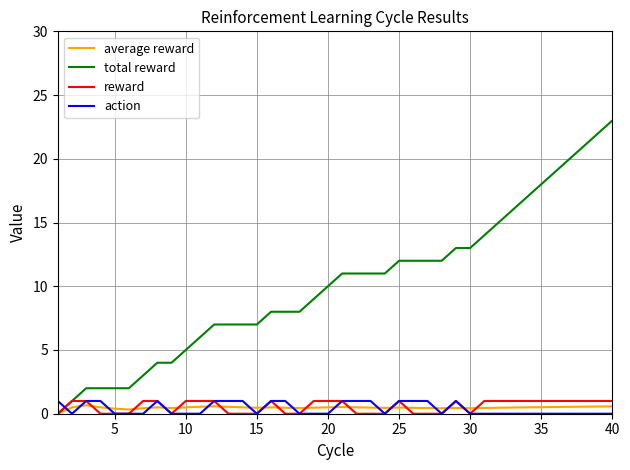

Which series has the largest total across all categories?

total reward